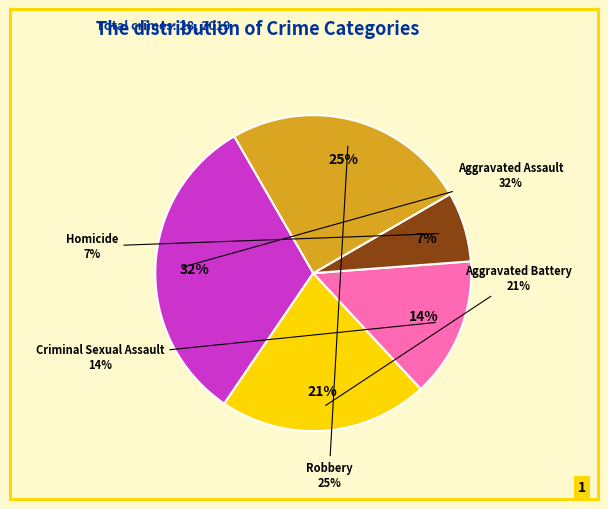

What is the largest slice in the pie chart?

Aggravated Assault